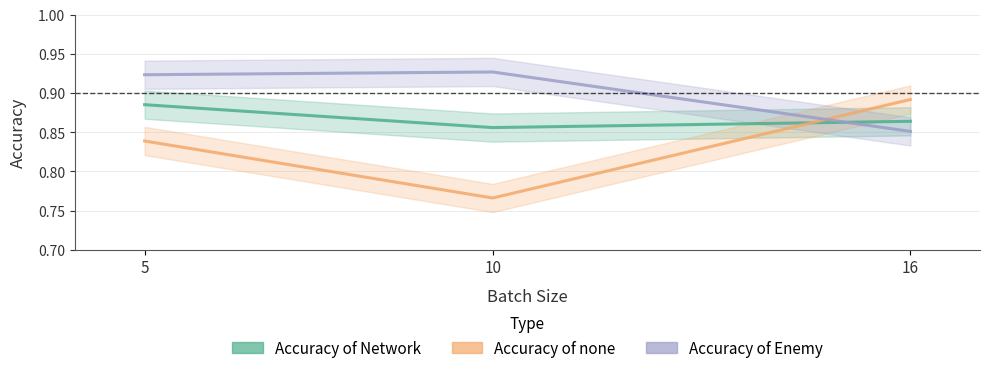

Which category has the highest value in the Accuracy of Network series?

5